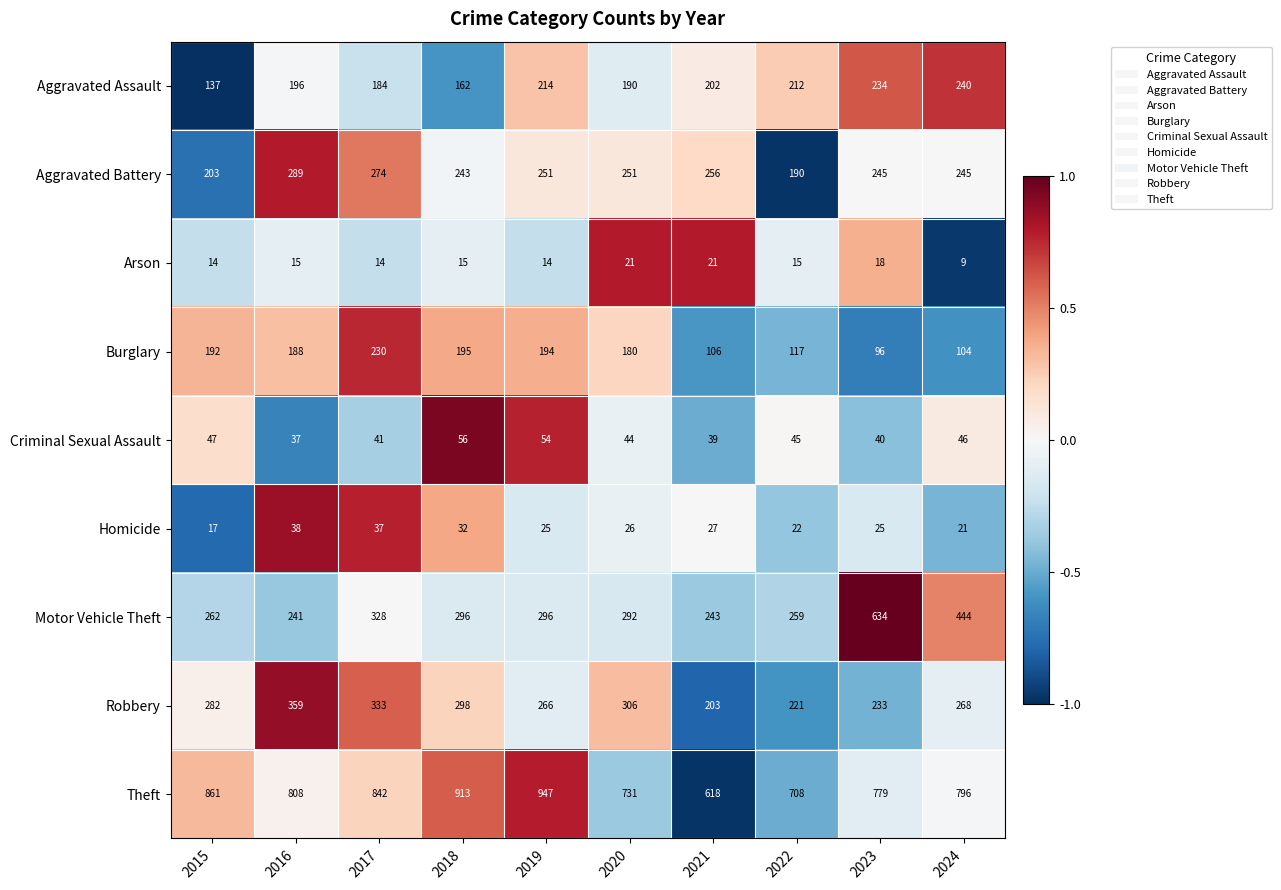

The value of Criminal Sexual Assault at 2022 is 69. True or false?

False